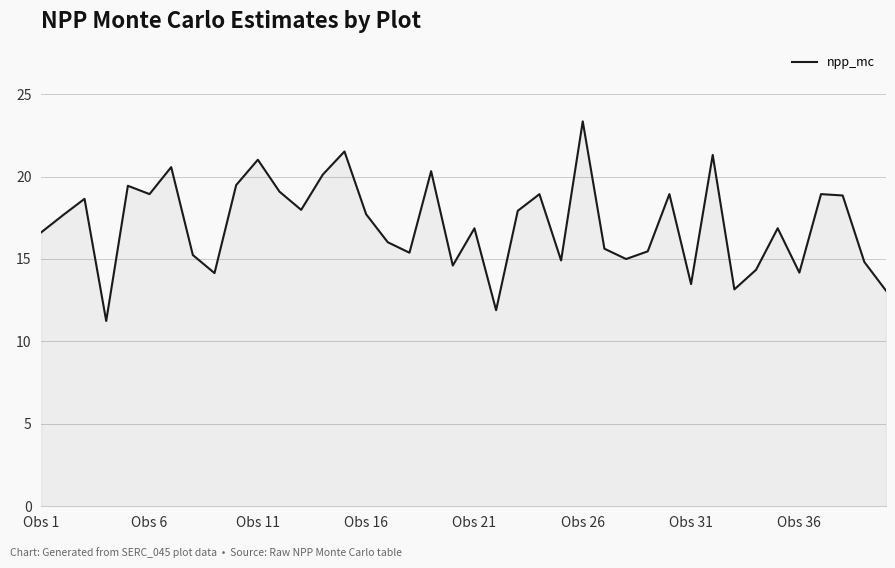

What is the difference between the maximum and minimum values?

12.1